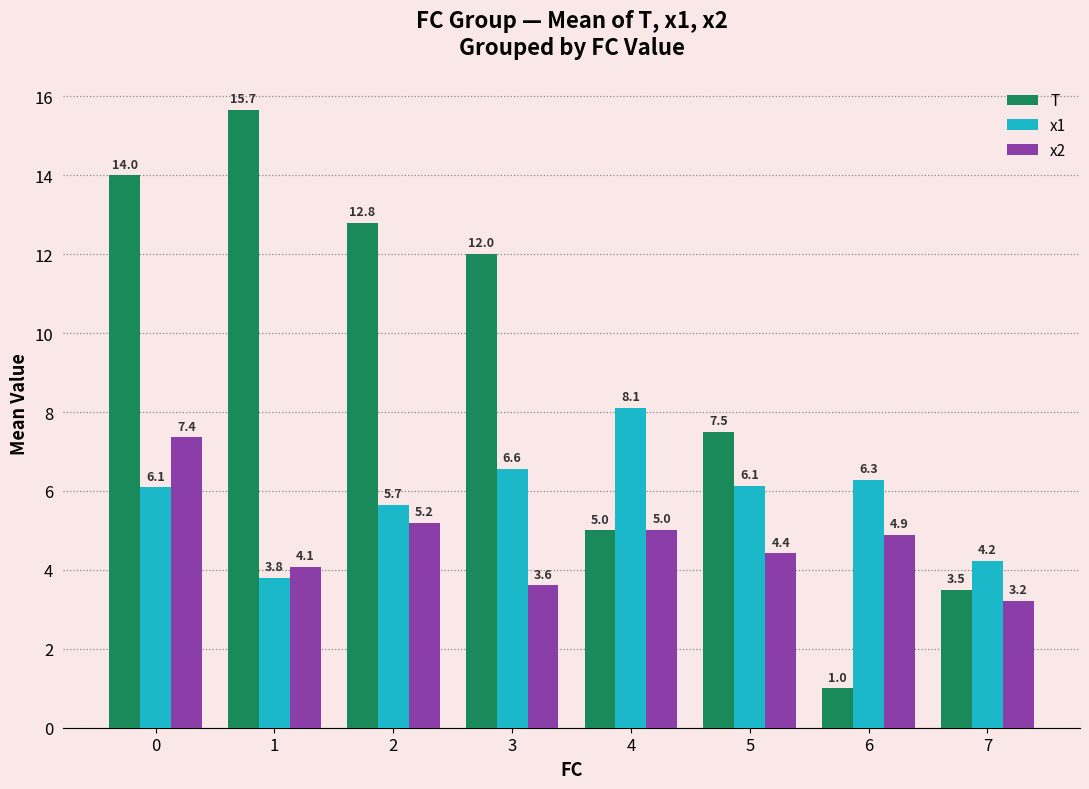

List the labels in order of T value, largest first.

1, 0, 2, 3, 5, 4, 7, 6